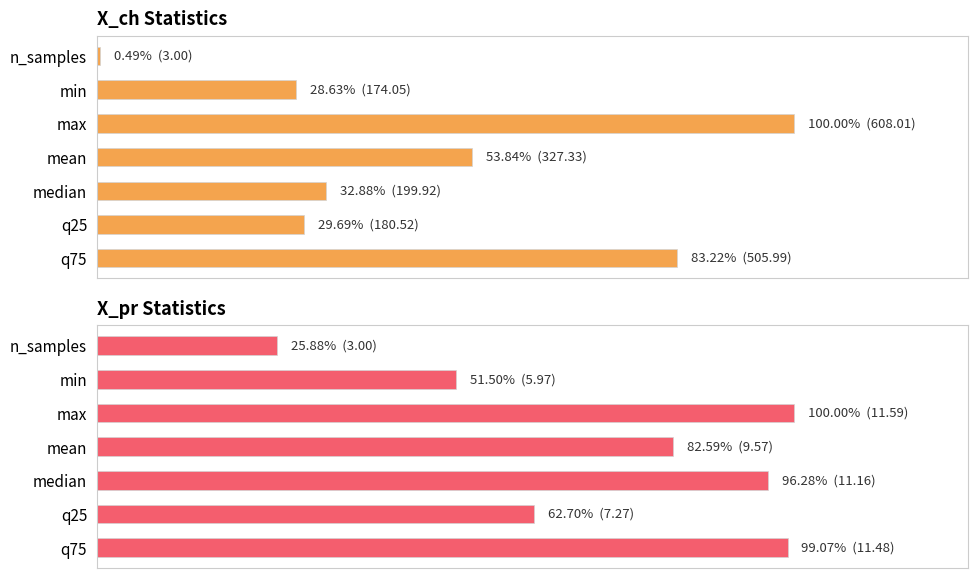

What is the approximate value of X_ch Statistics at q75?

83.2